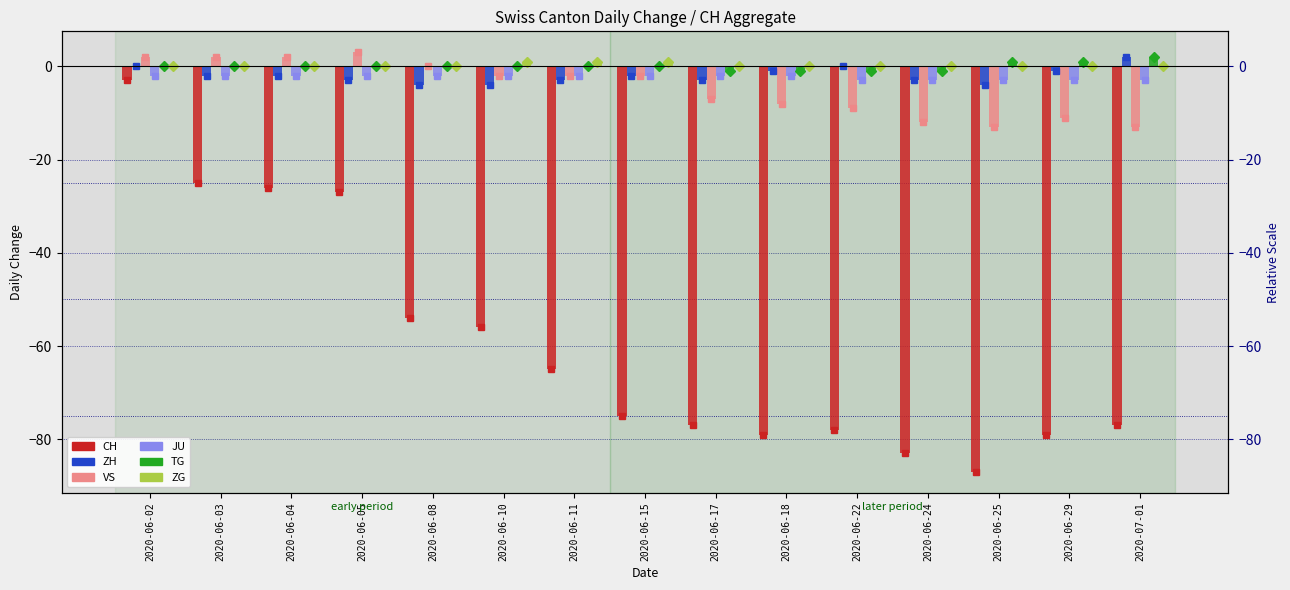

What is the label of the 8th bar from the left?

2020-06-15